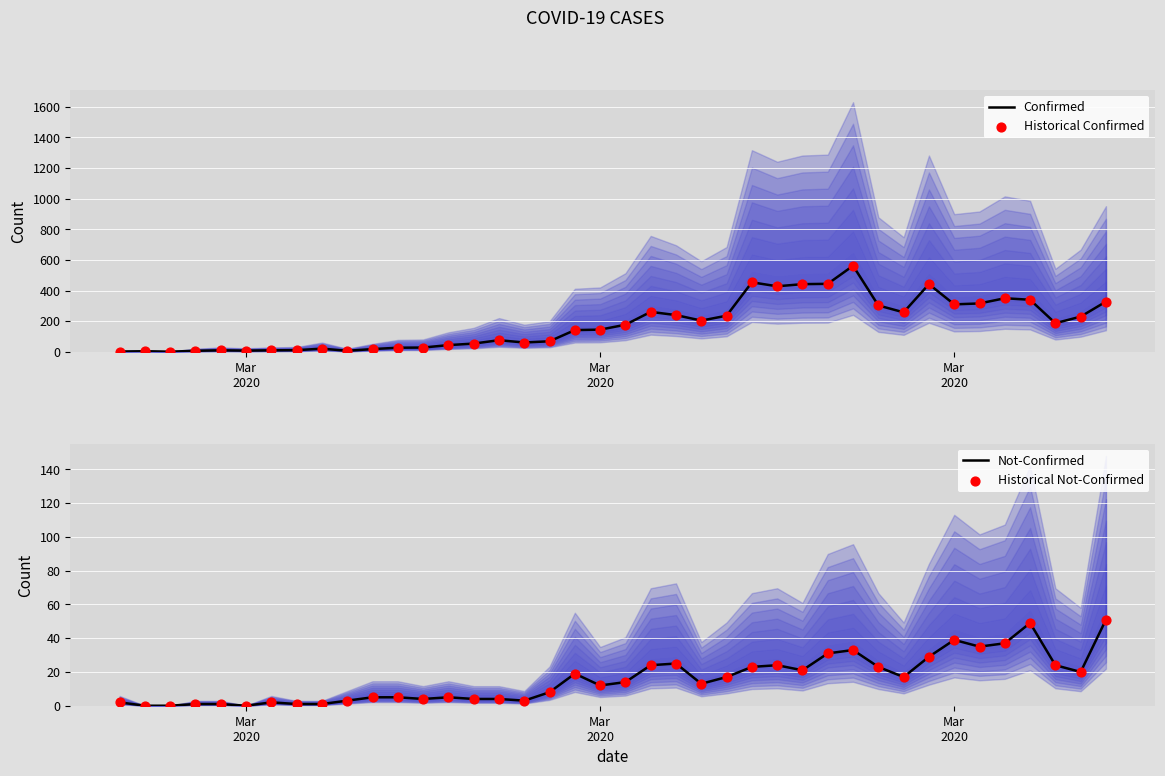

Which series contains the highest Y value?

Confirmed